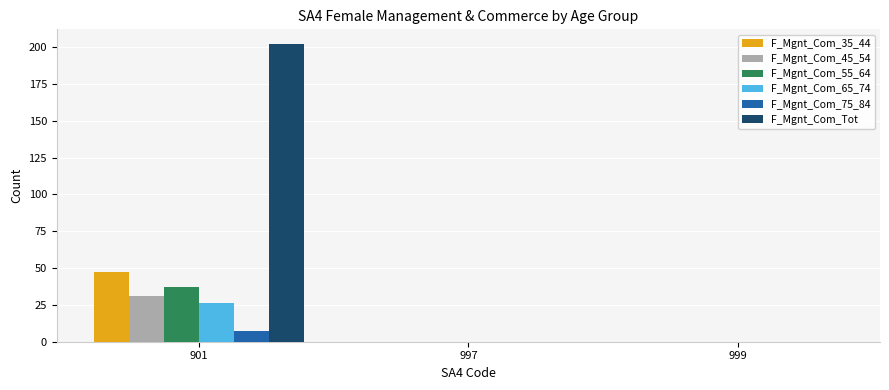

Reading left to right, transcribe all the data shown in this chart.

F_Mgnt_Com_35_44: 901=47	997=0	999=0
F_Mgnt_Com_45_54: 901=31	997=0	999=0
F_Mgnt_Com_55_64: 901=37	997=0	999=0
F_Mgnt_Com_65_74: 901=26	997=0	999=0
F_Mgnt_Com_75_84: 901=7	997=0	999=0
F_Mgnt_Com_Tot: 901=202	997=0	999=0